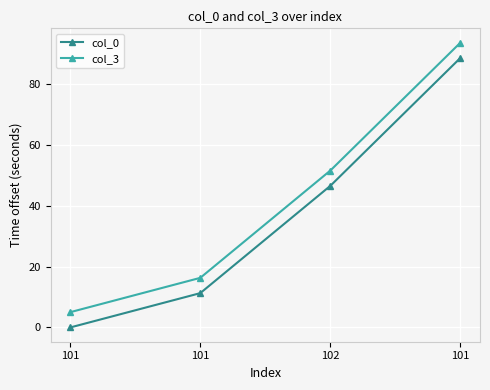

How many lines are shown in the chart?

2